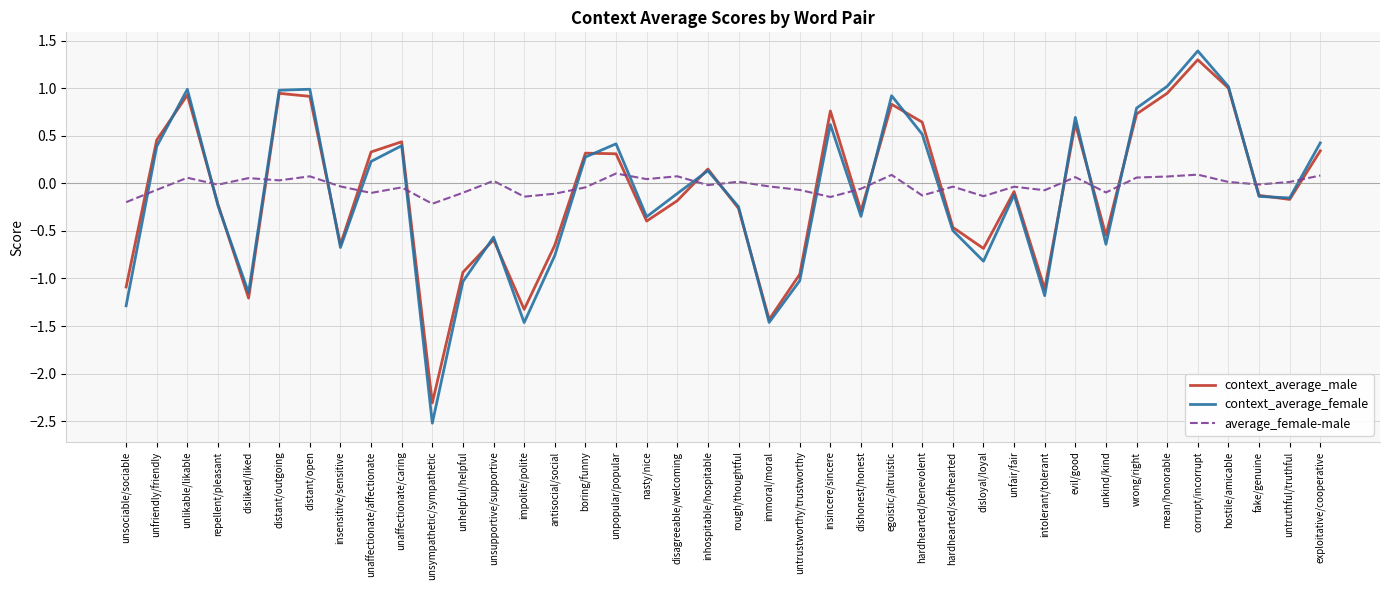

Which series has the largest total across all categories?

average_female-male